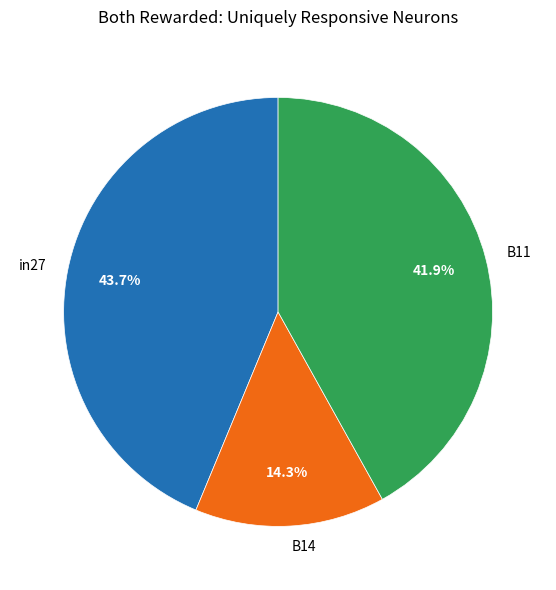

To the nearest percent, what is the difference between the largest and smallest slice percentages?

29%